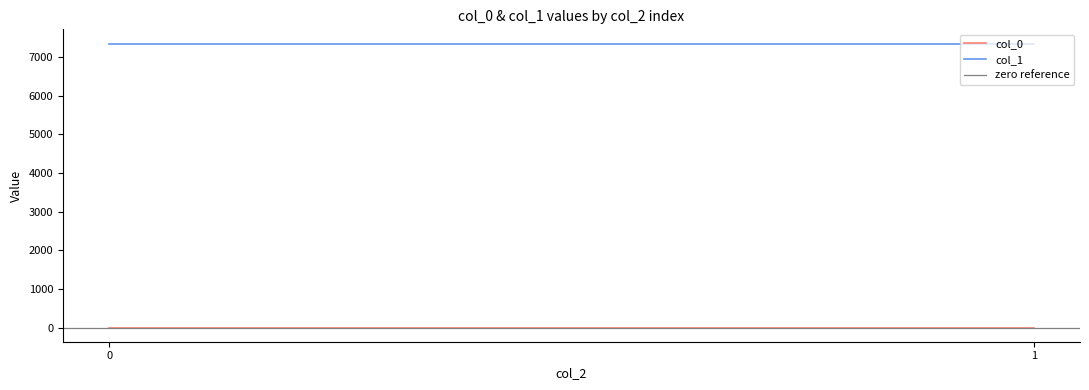

Which has a higher value, 1 or 0?

1